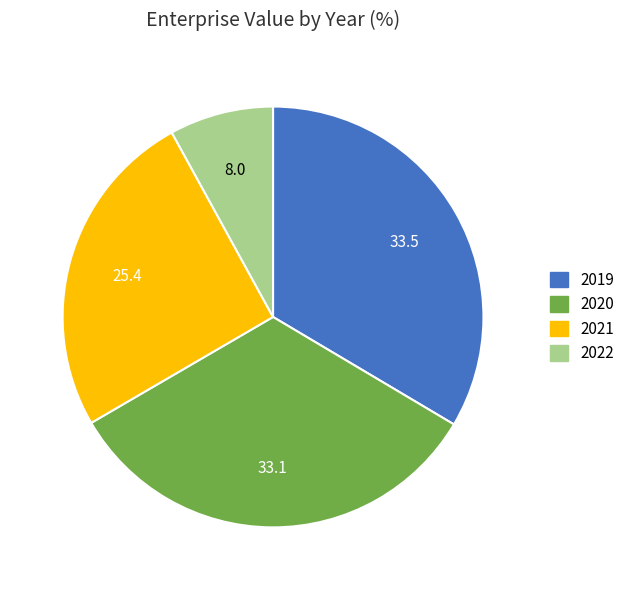

Approximately how many times larger is the value at 2021 compared to 2020?

0.8